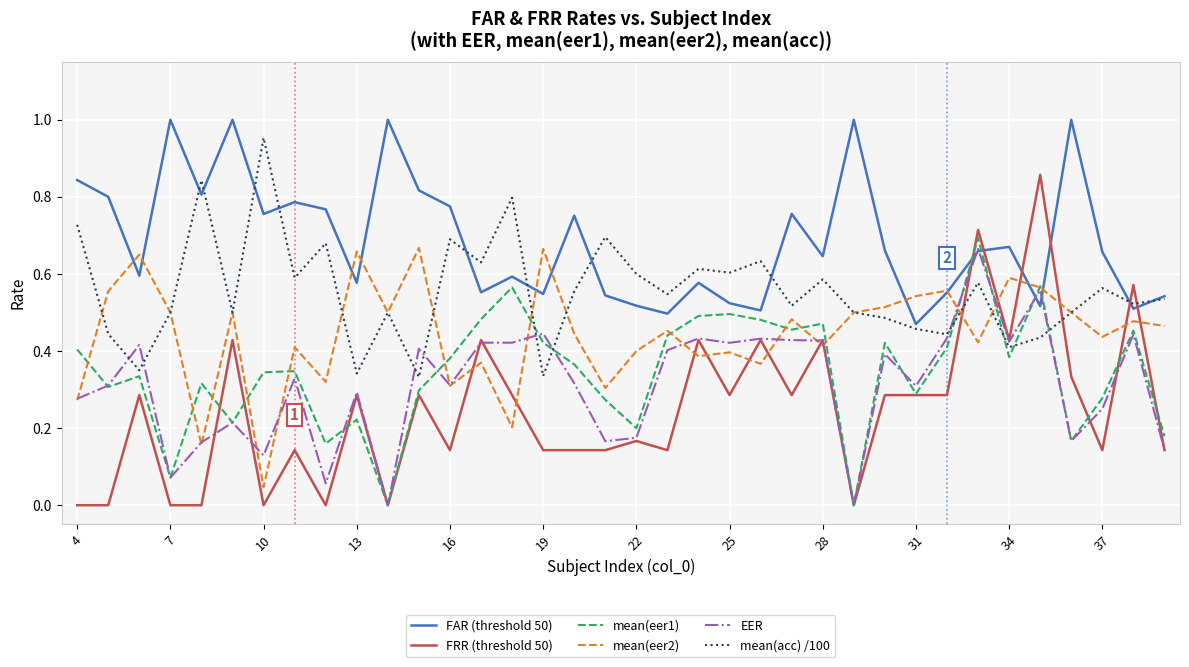

True or false: FRR (threshold 50) and mean(eer2) cross at least once.

True